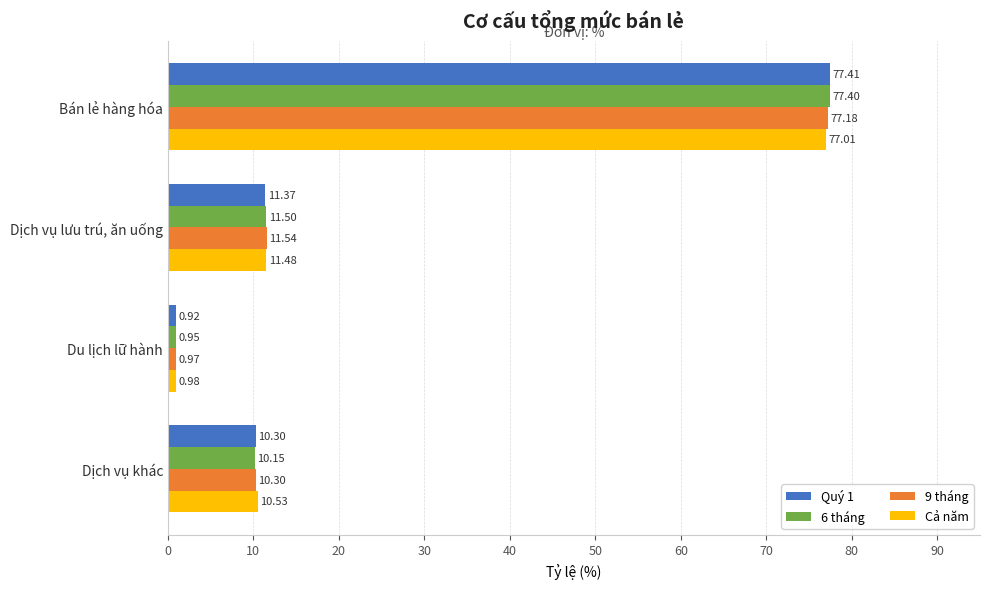

Which label corresponds to the largest value in the chart?

Bán lẻ hàng hóa